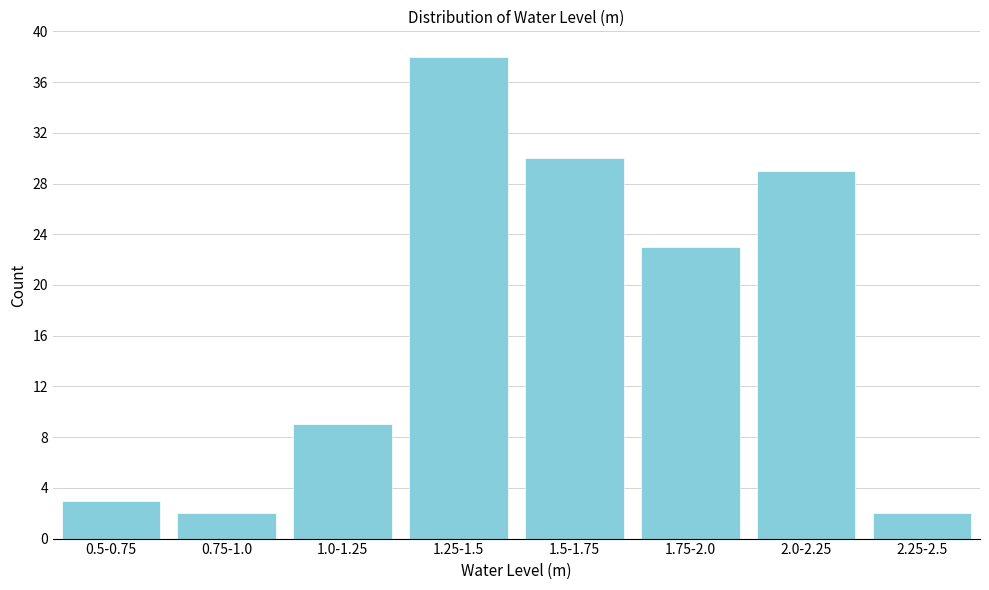

Reading right to left, transcribe all the data shown in this chart.

2.25-2.5=2	2.0-2.25=29	1.75-2.0=23	1.5-1.75=30	1.25-1.5=38	1.0-1.25=9	0.75-1.0=2	0.5-0.75=3